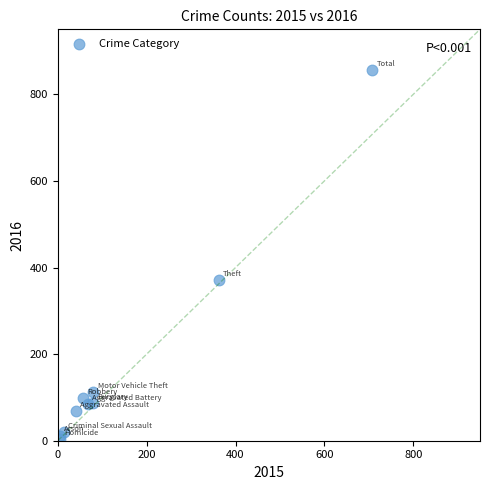

What Y value in the scatter plot is closest to 429?

370